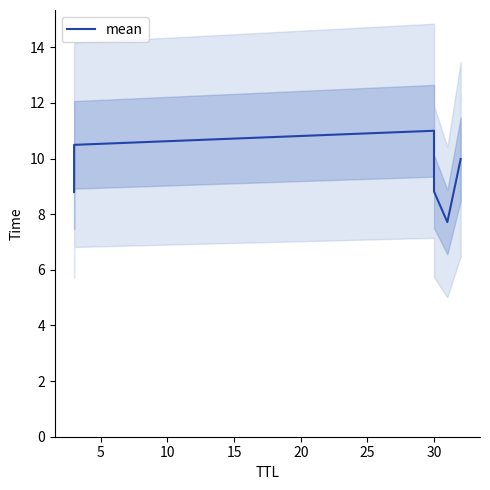

What is the value of the 3rd point from the left?

11.0